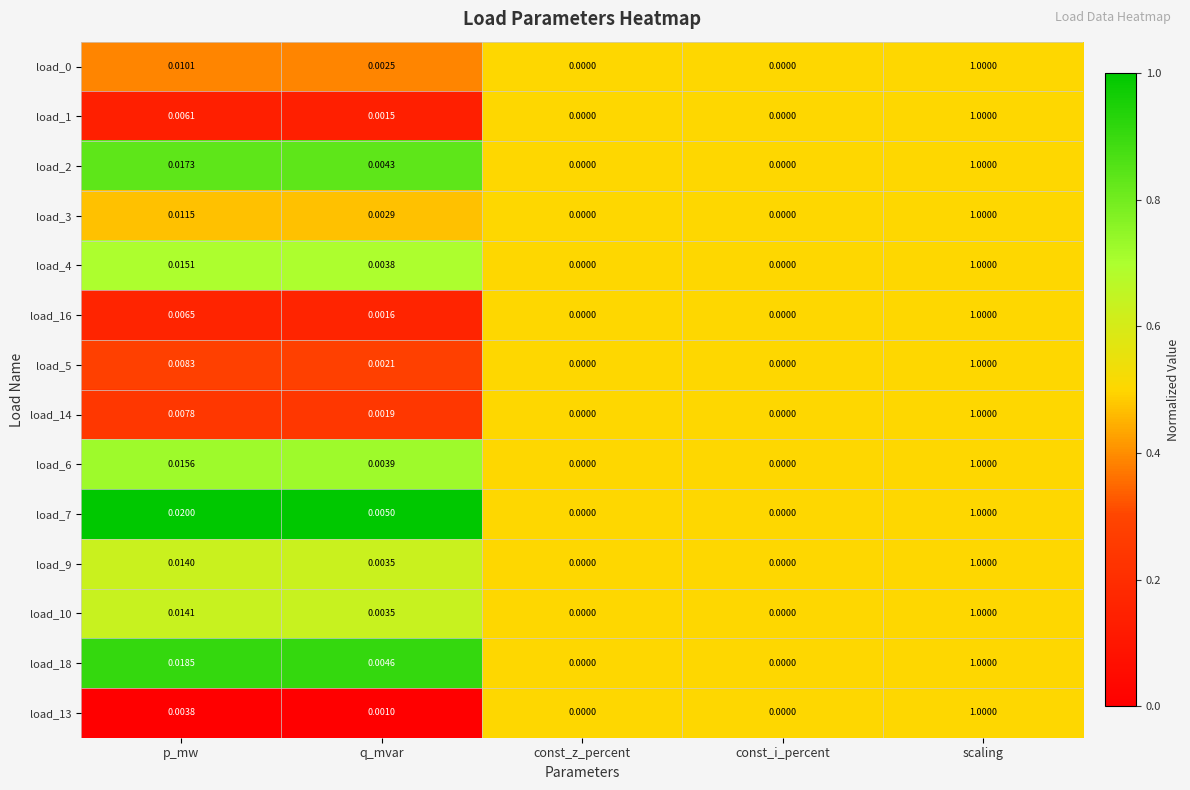

Which category has the highest value across all series?

scaling